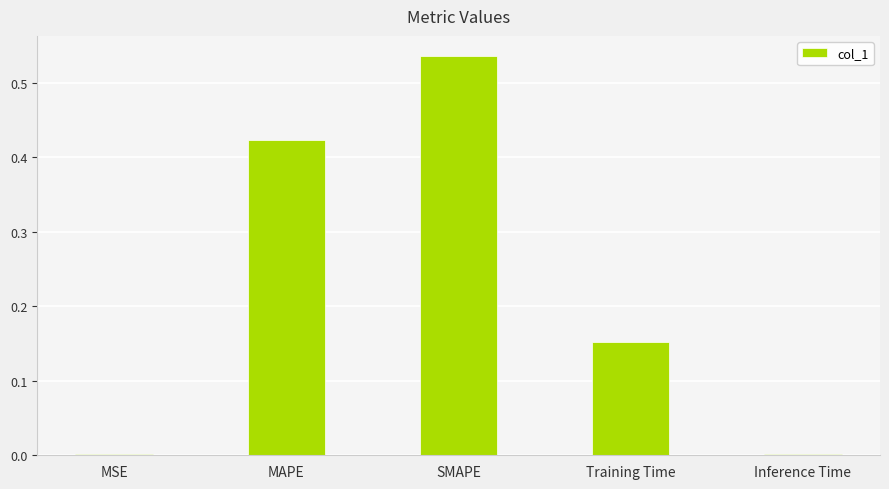

What is the sum of all values?

1.1